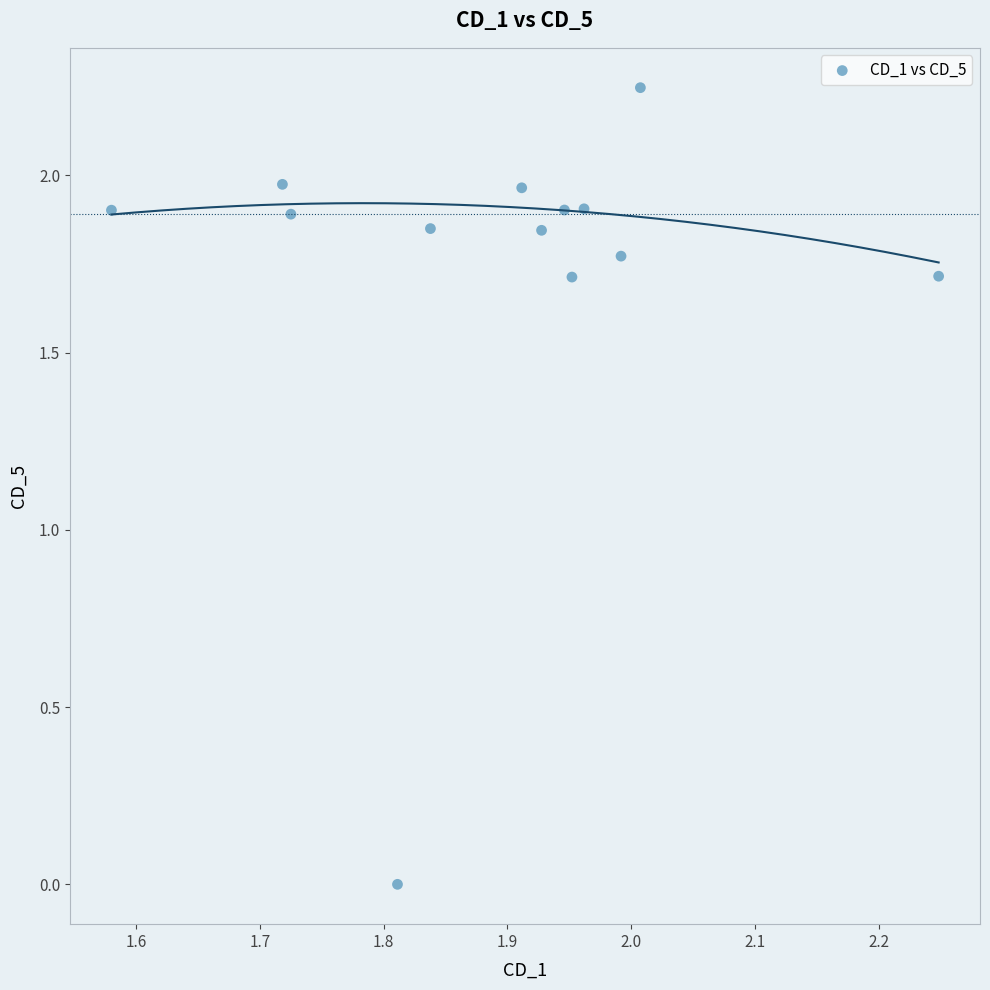

What is the range of X values (max minus min)?

0.7